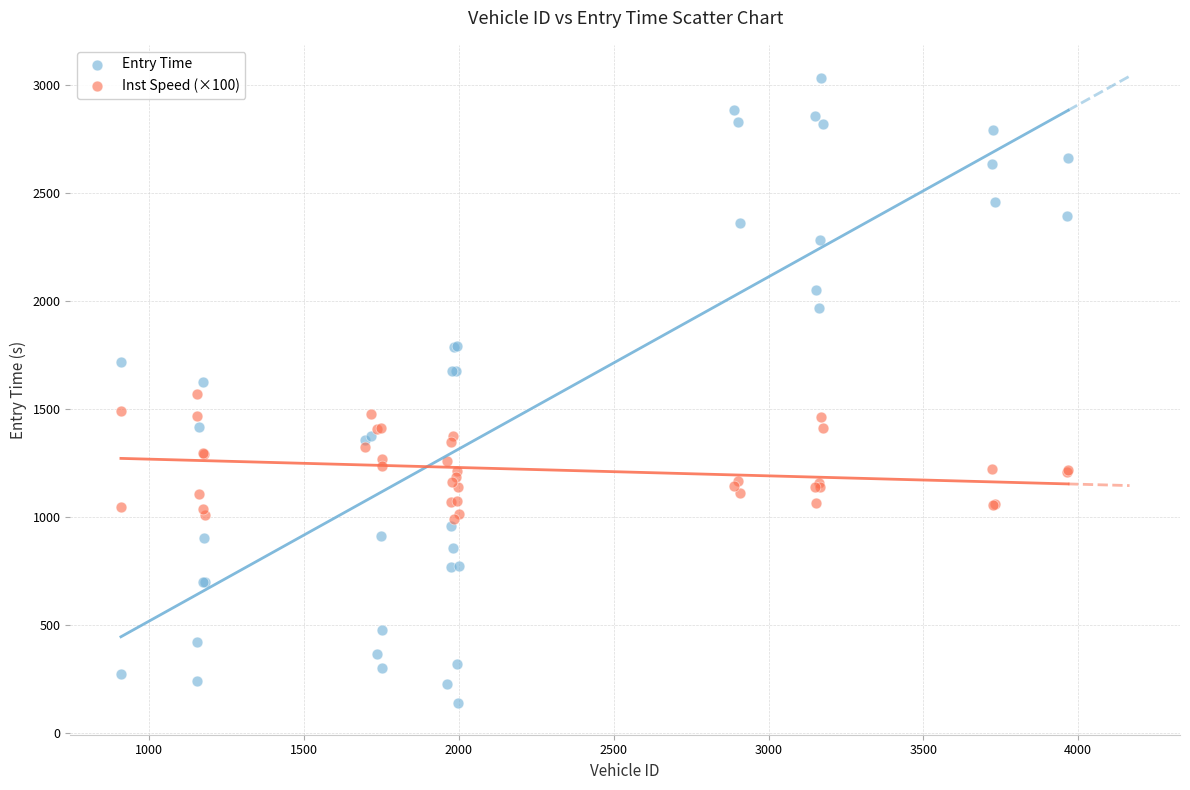

Which series has the largest Y range (max minus min)?

Entry Time